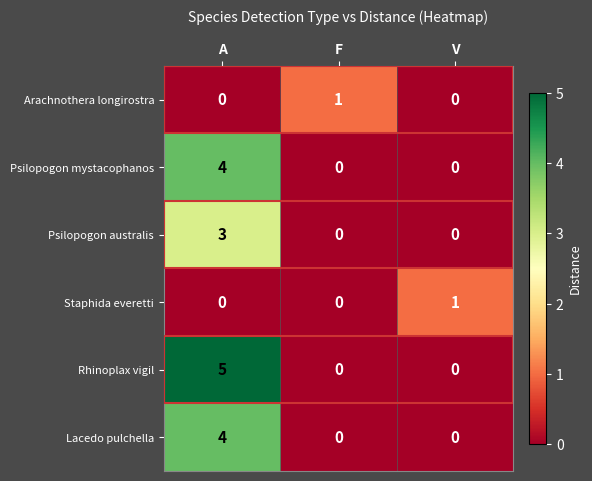

How many values in the Psilopogon mystacophanos series exceed 0?

1